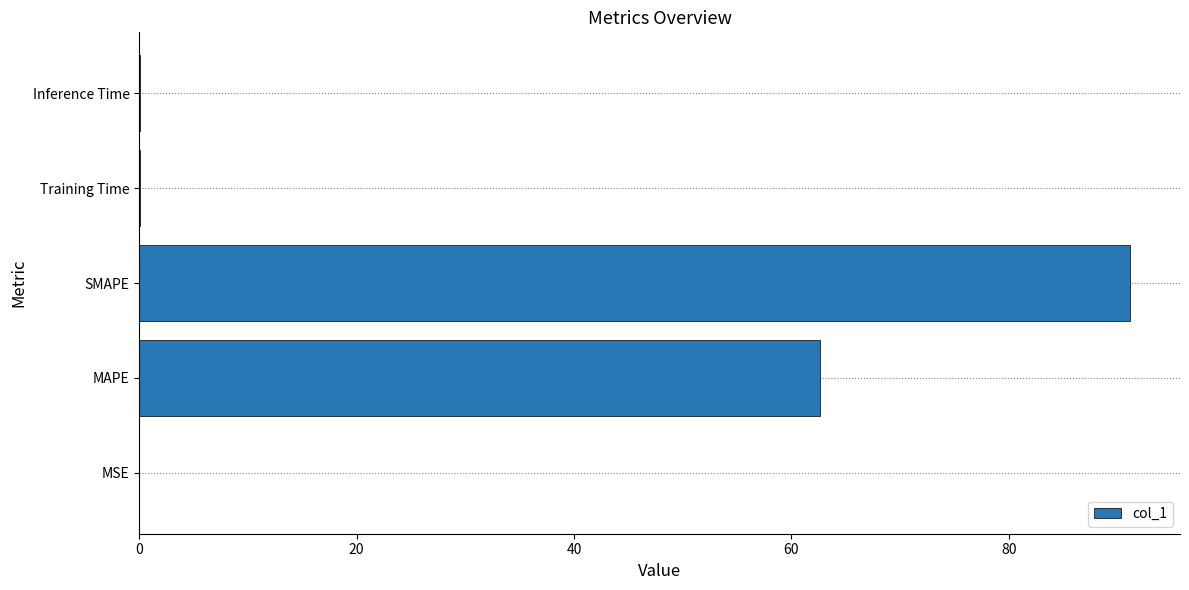

What is the sum of all values?

154.0